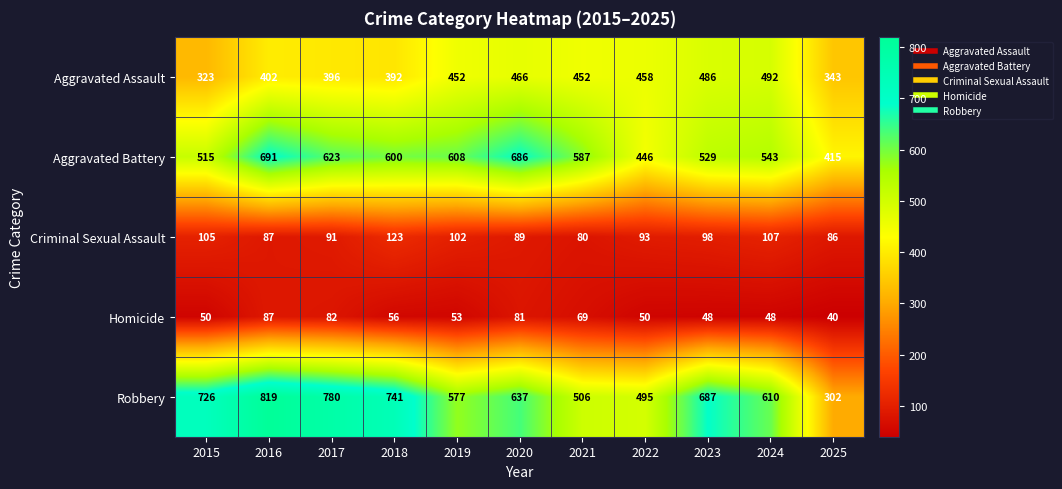

What is the total value across all series at 2017?

1972